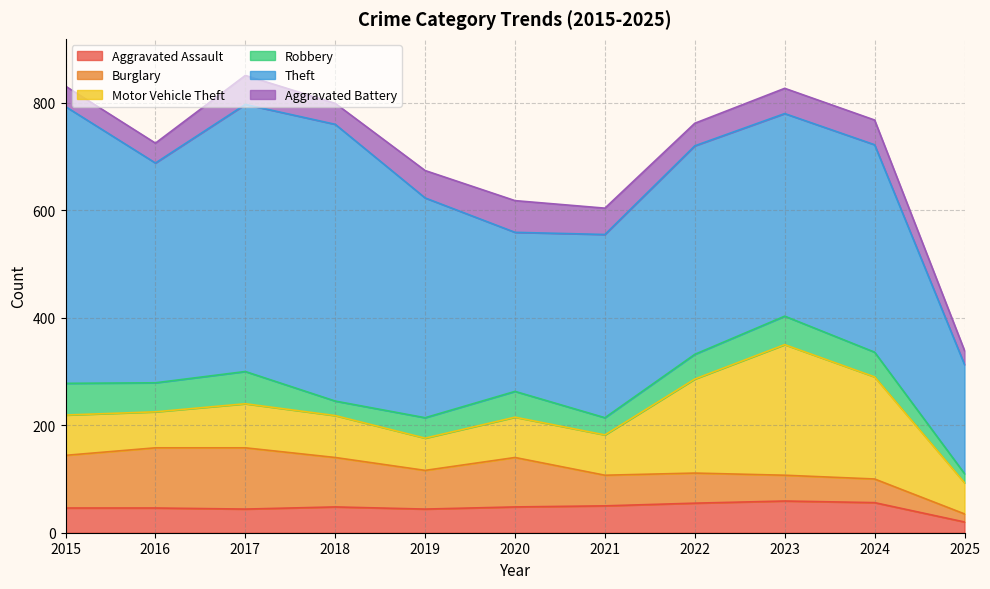

Which series changed the most between 2018 and 2022?

Theft